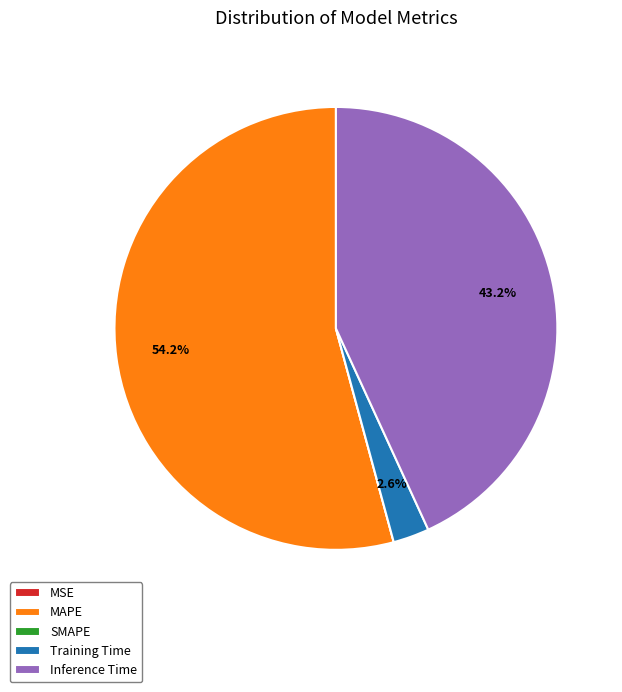

Is there any slice that represents more than half of the pie?

Yes